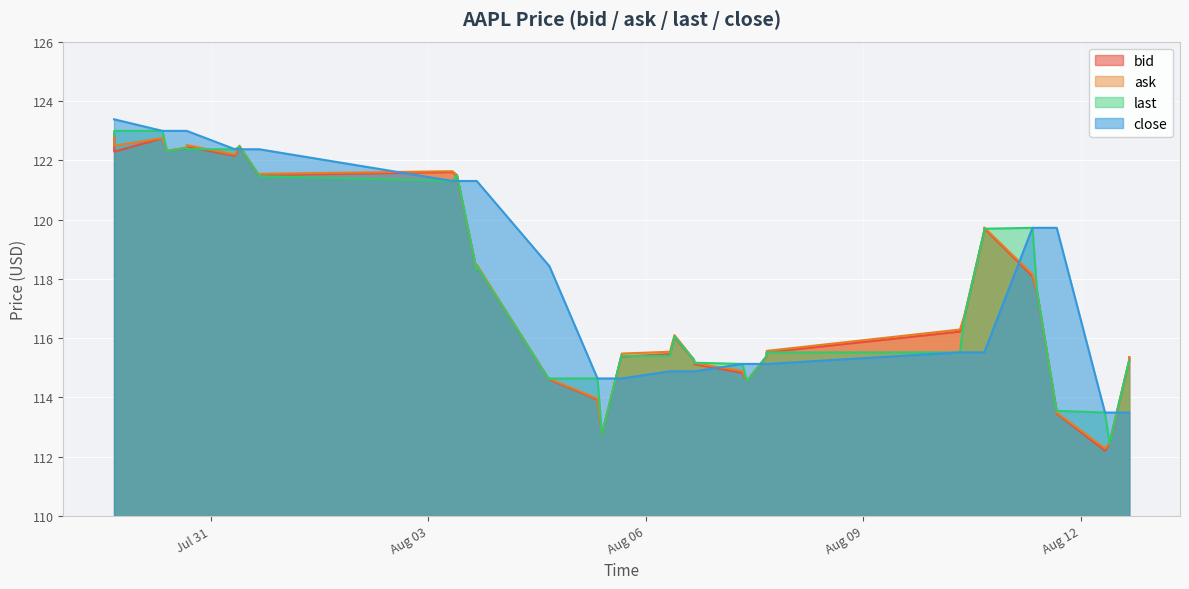

Which series has the largest total across all categories?

close